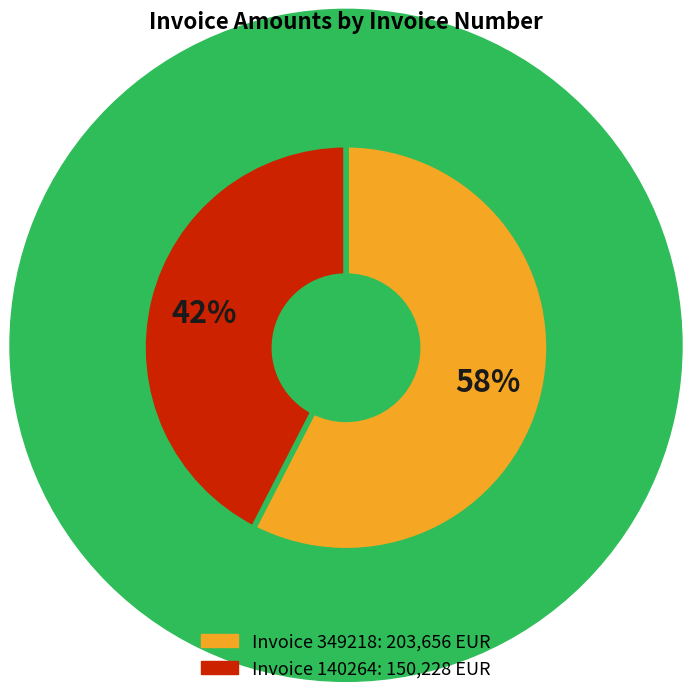

Does any single category account for the majority?

Yes